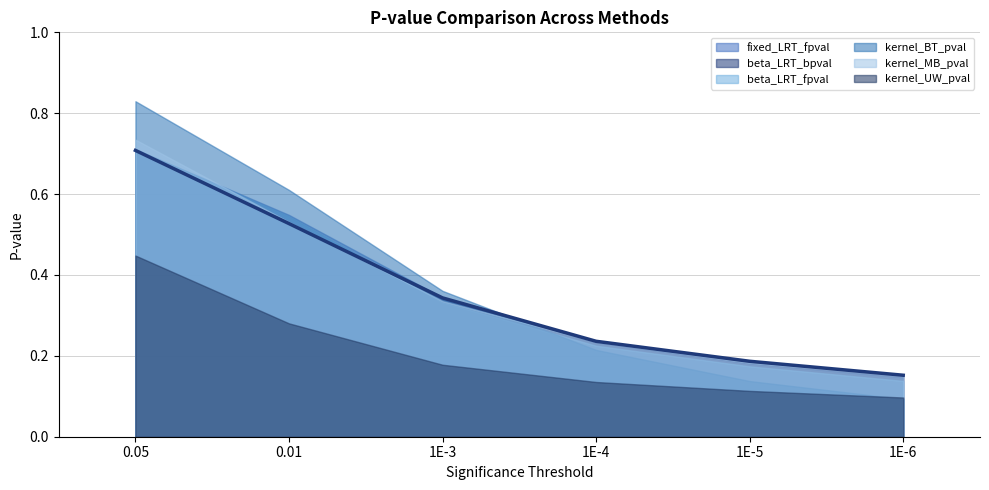

What is the smallest value displayed?

0.1